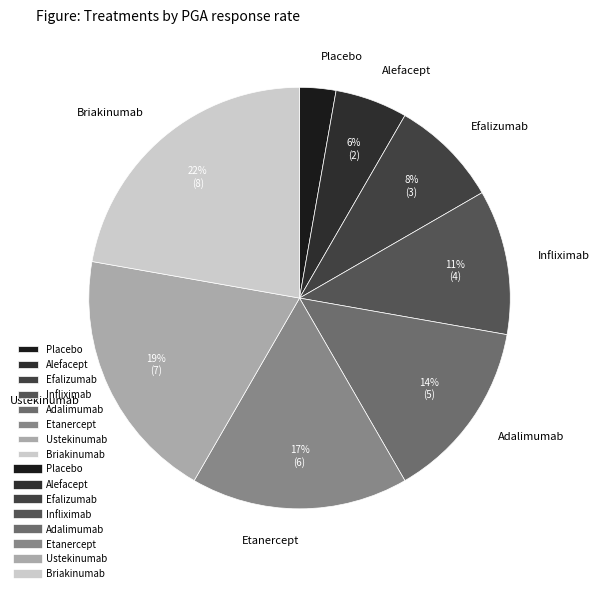

Rank the categories by value from lowest to highest.

Placebo, Alefacept, Efalizumab, Infliximab, Adalimumab, Etanercept, Ustekinumab, Briakinumab